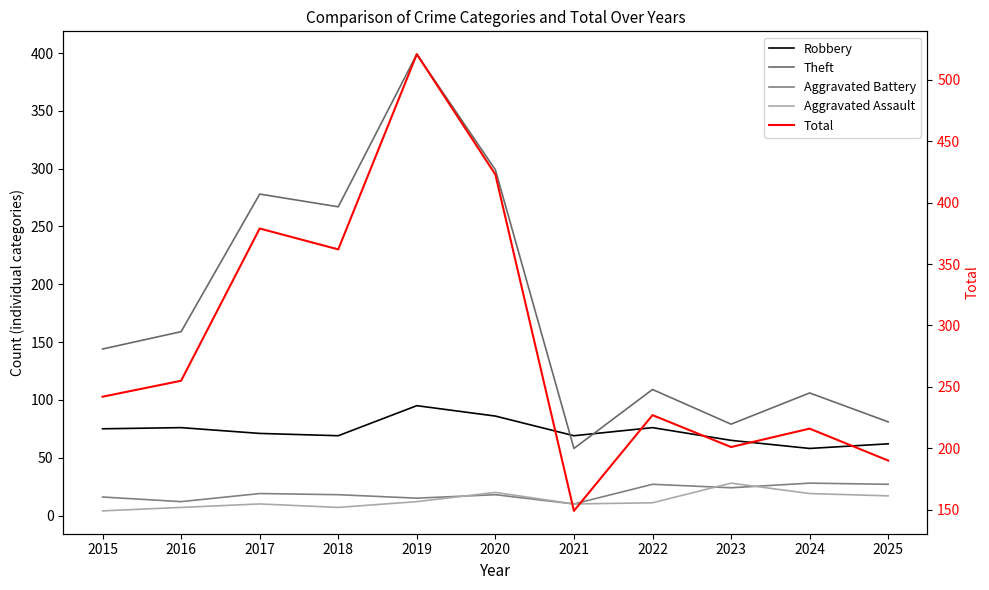

What is the sum of the Robbery values at 2025 and 2023?

127